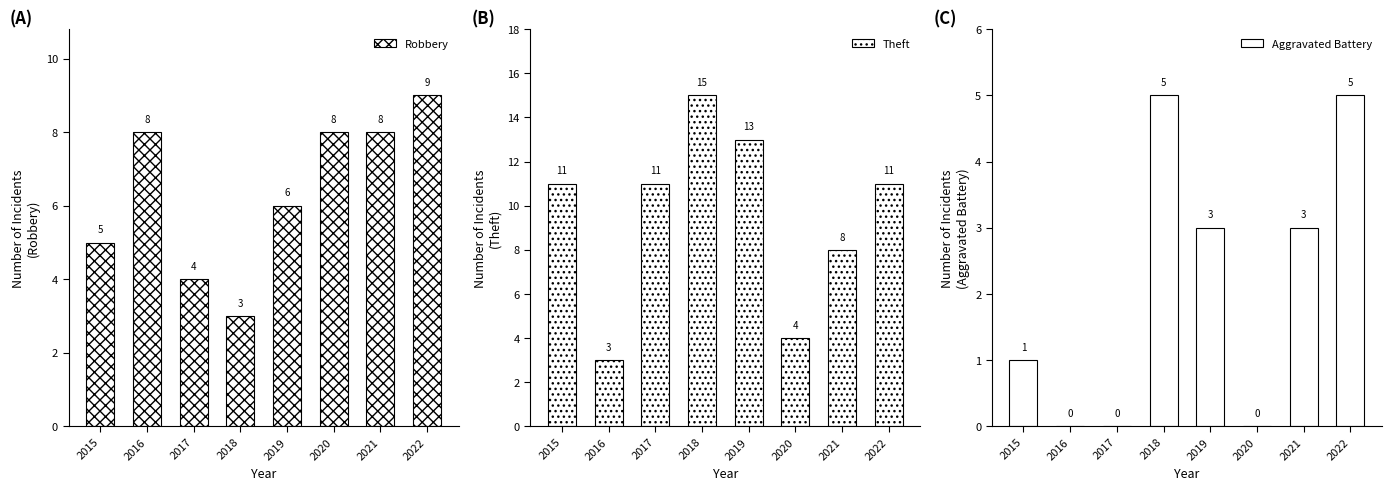

Which has a higher value, 2018 or 2019?

2019